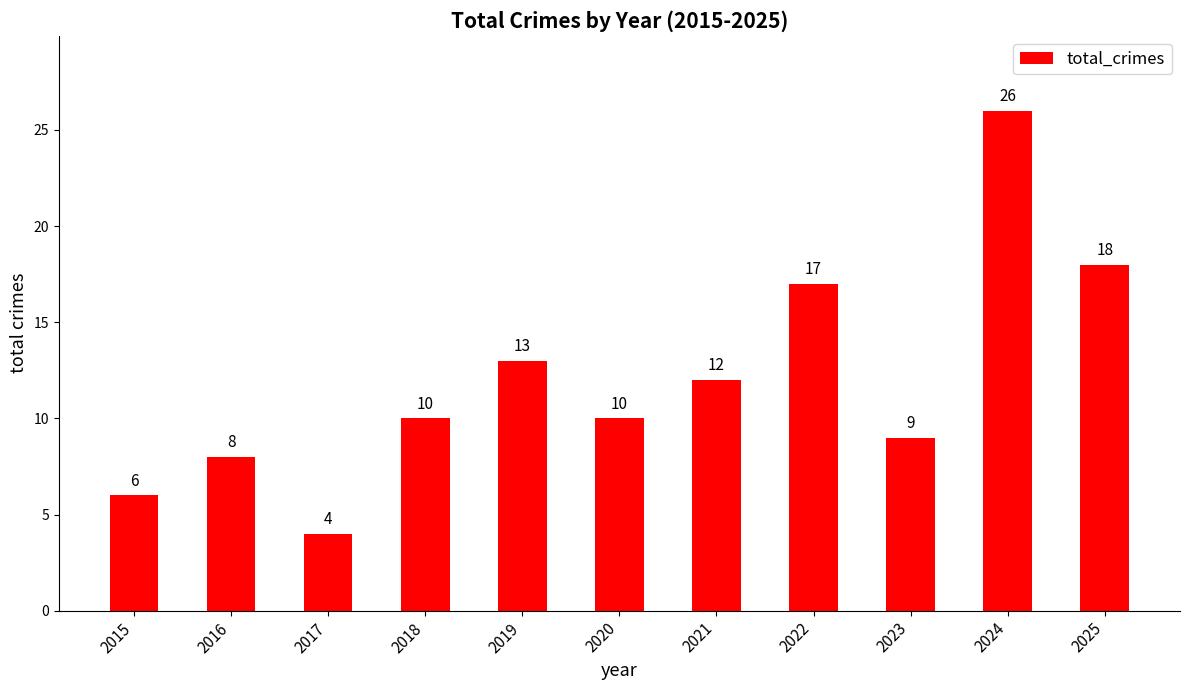

At which category does the chart reach its minimum across all series?

2017